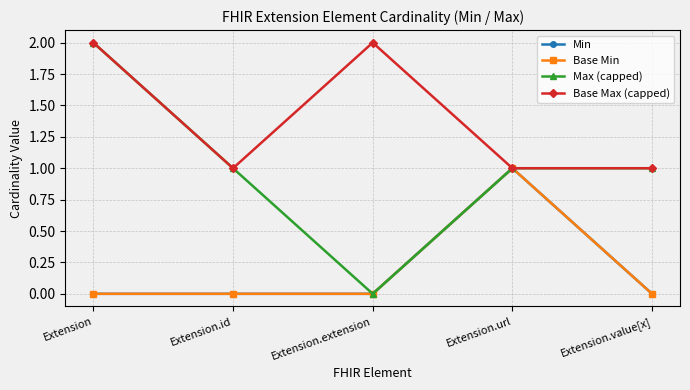

At how many categories does at least one series exceed 1?

2